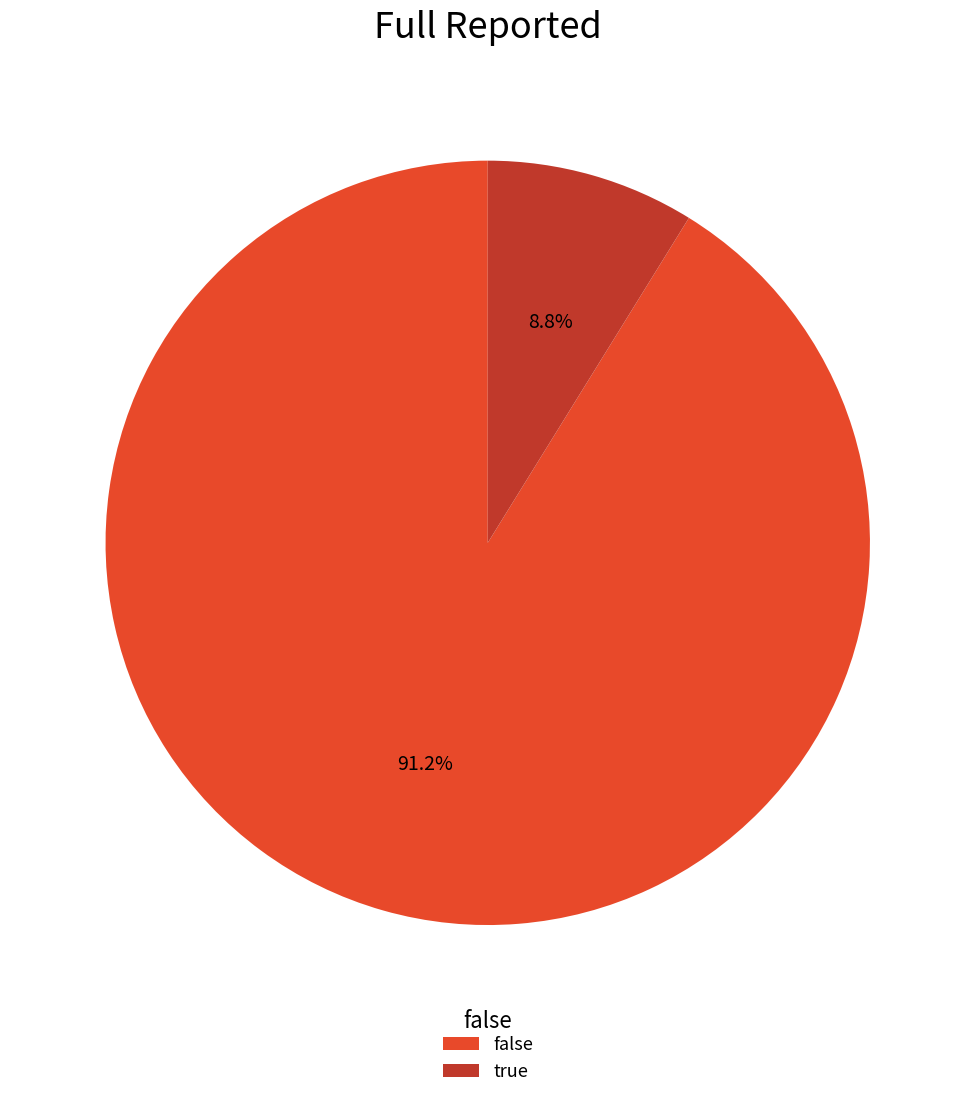

Combined, what portion of the pie is true and false?

100.0%